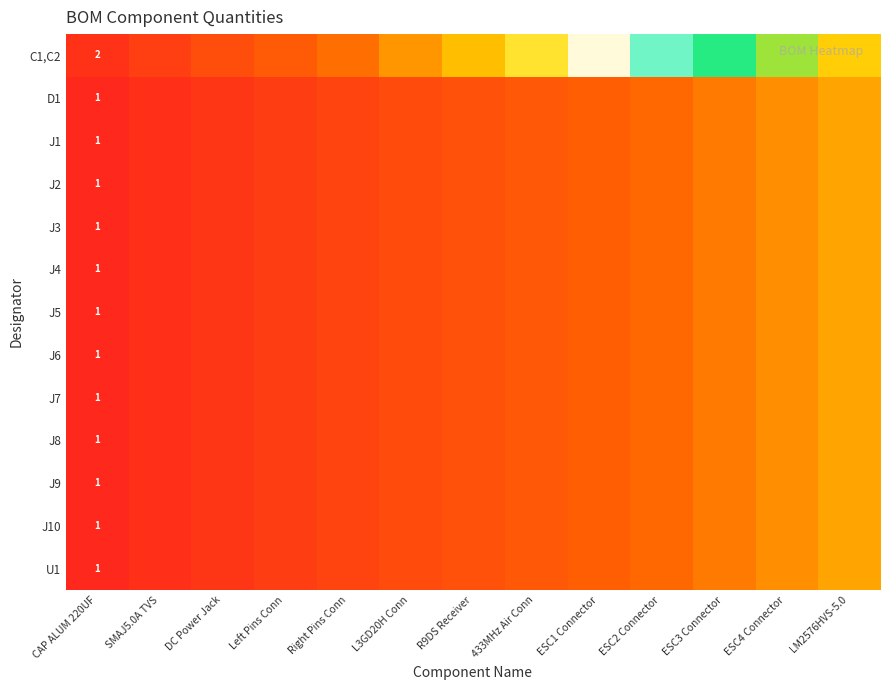

How many series are shown in this chart?

13